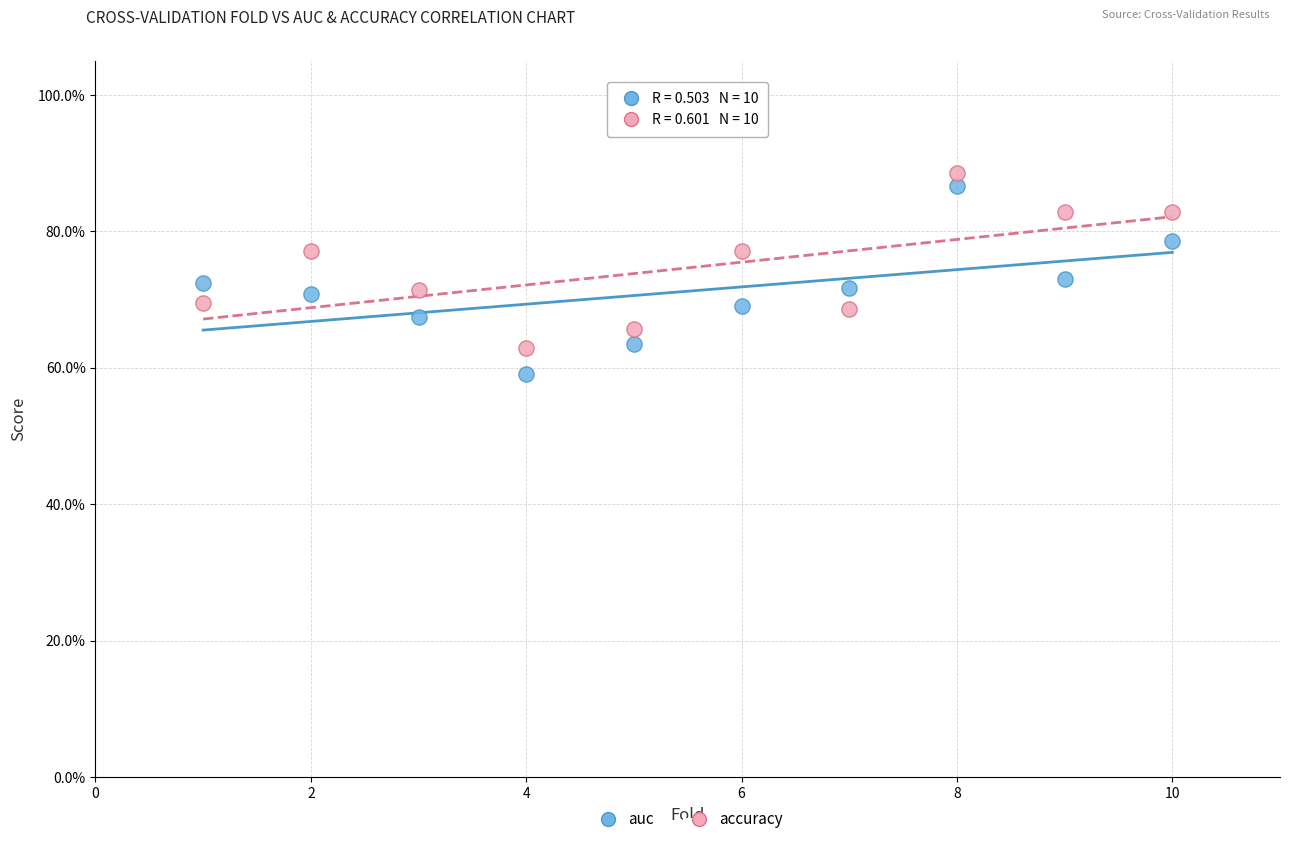

Which series reaches the minimum Y coordinate?

auc